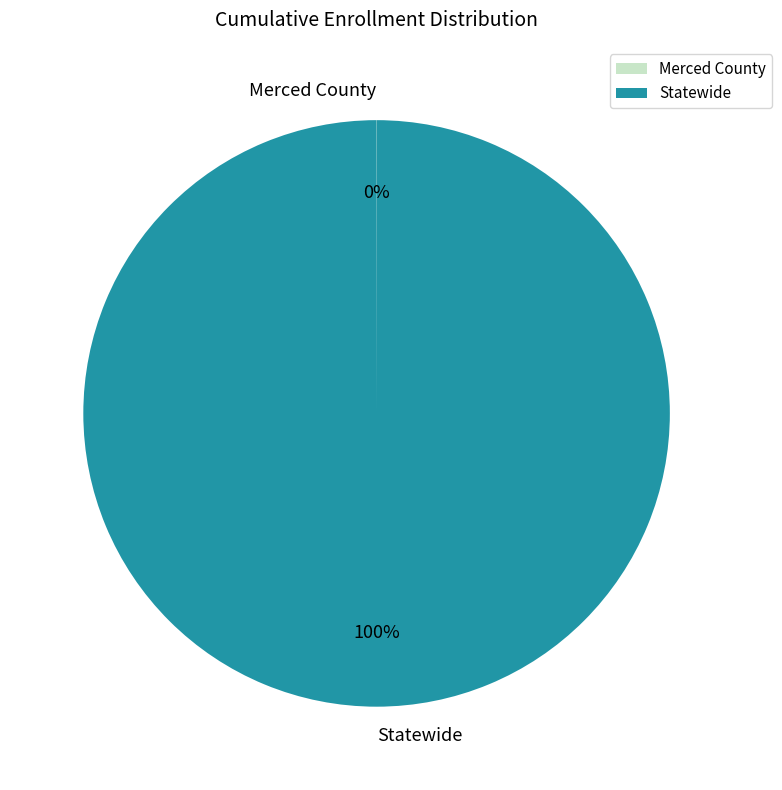

The Statewide slice represents 100% of the pie. True or false?

True